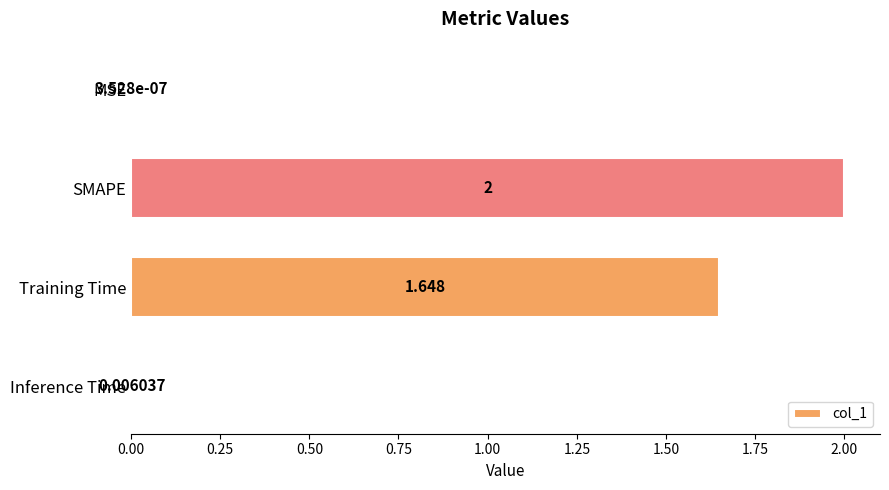

Where is the data nearest to the value 1?

Training Time